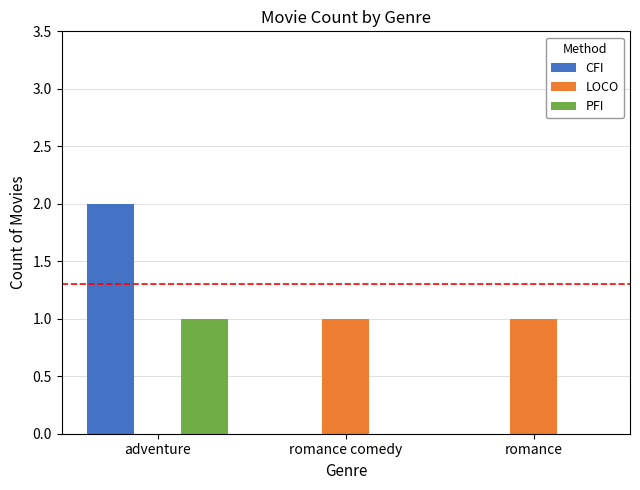

Is the value of CFI at romance greater than the value of LOCO at romance comedy?

No